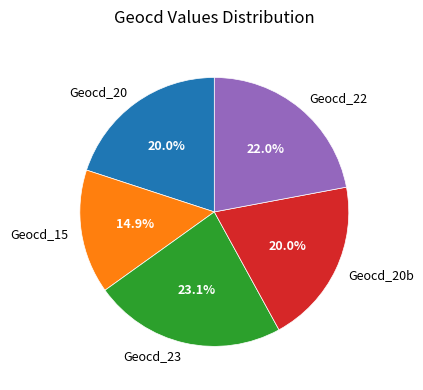

Which category has the biggest portion of the pie?

Geocd_23